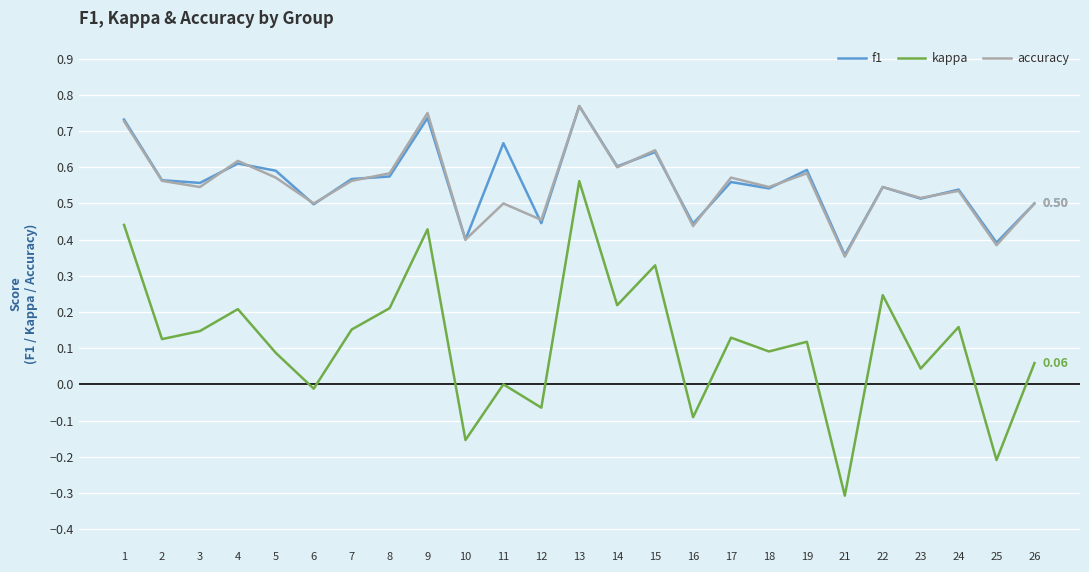

What is the total value across all series at 5?

1.2